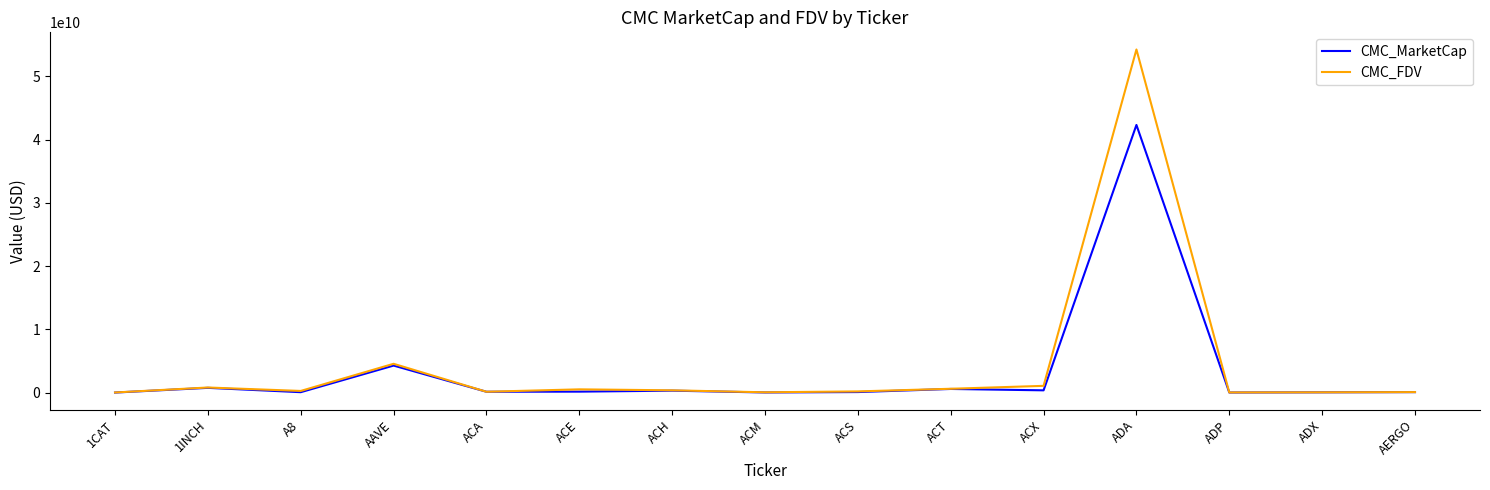

Where is the first local minimum for CMC_MarketCap?

A8